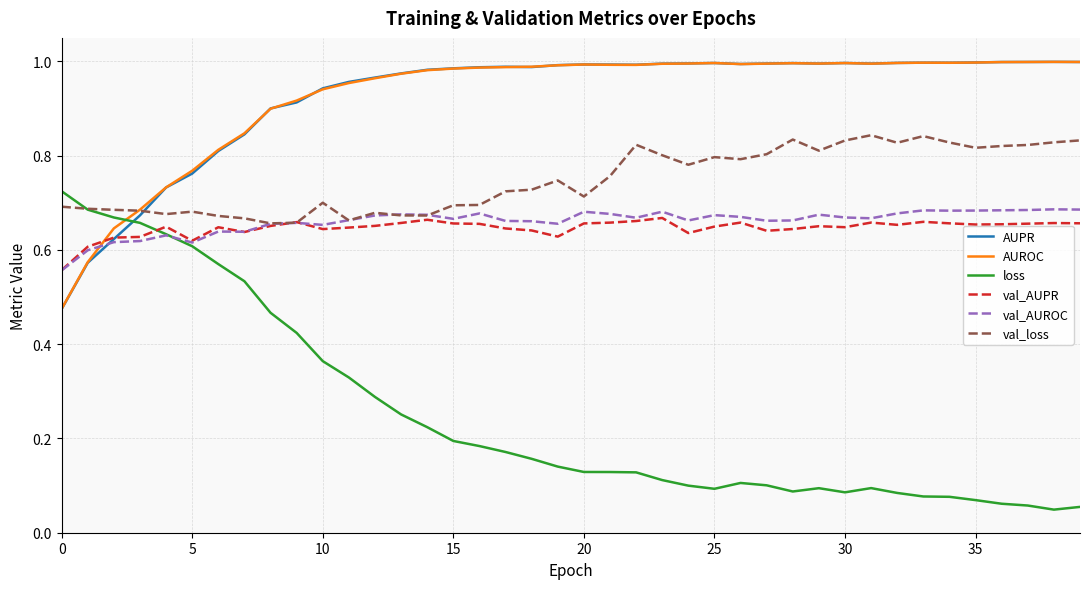

Which series has the largest range (max minus min)?

loss